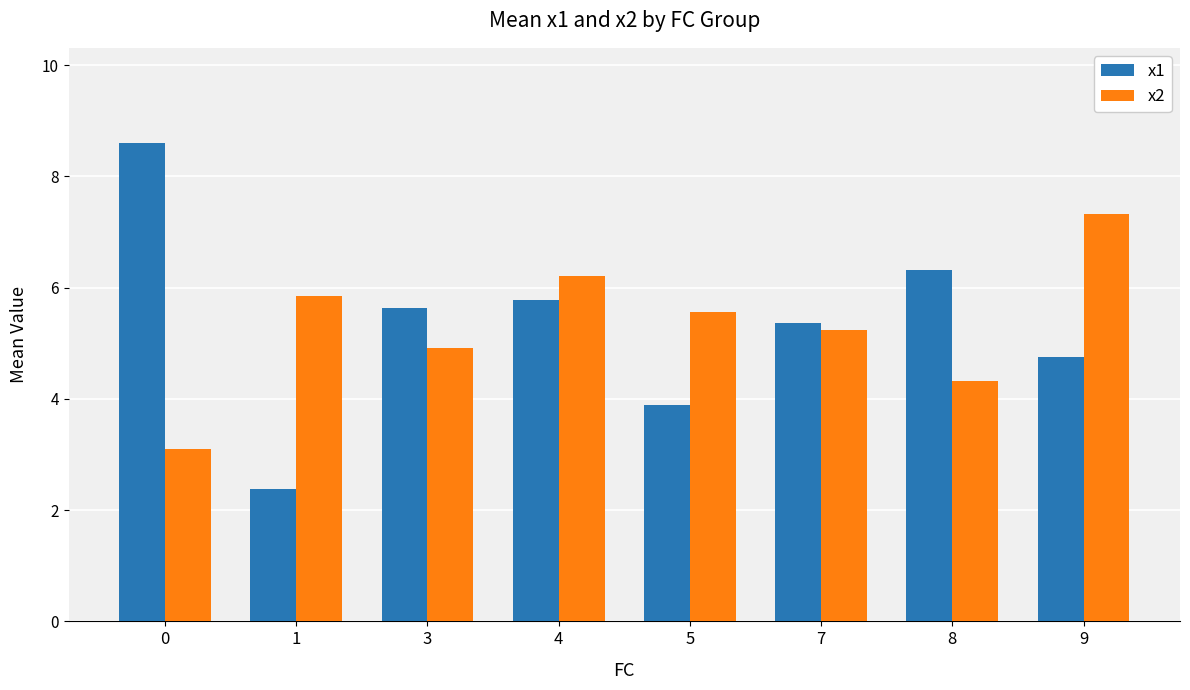

How many data points in x2 are less than 5?

3